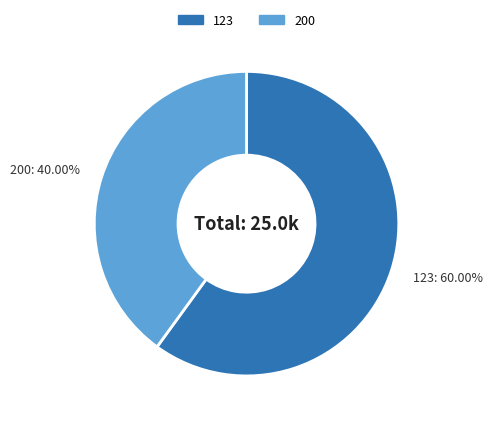

Is there a majority slice in this chart?

Yes